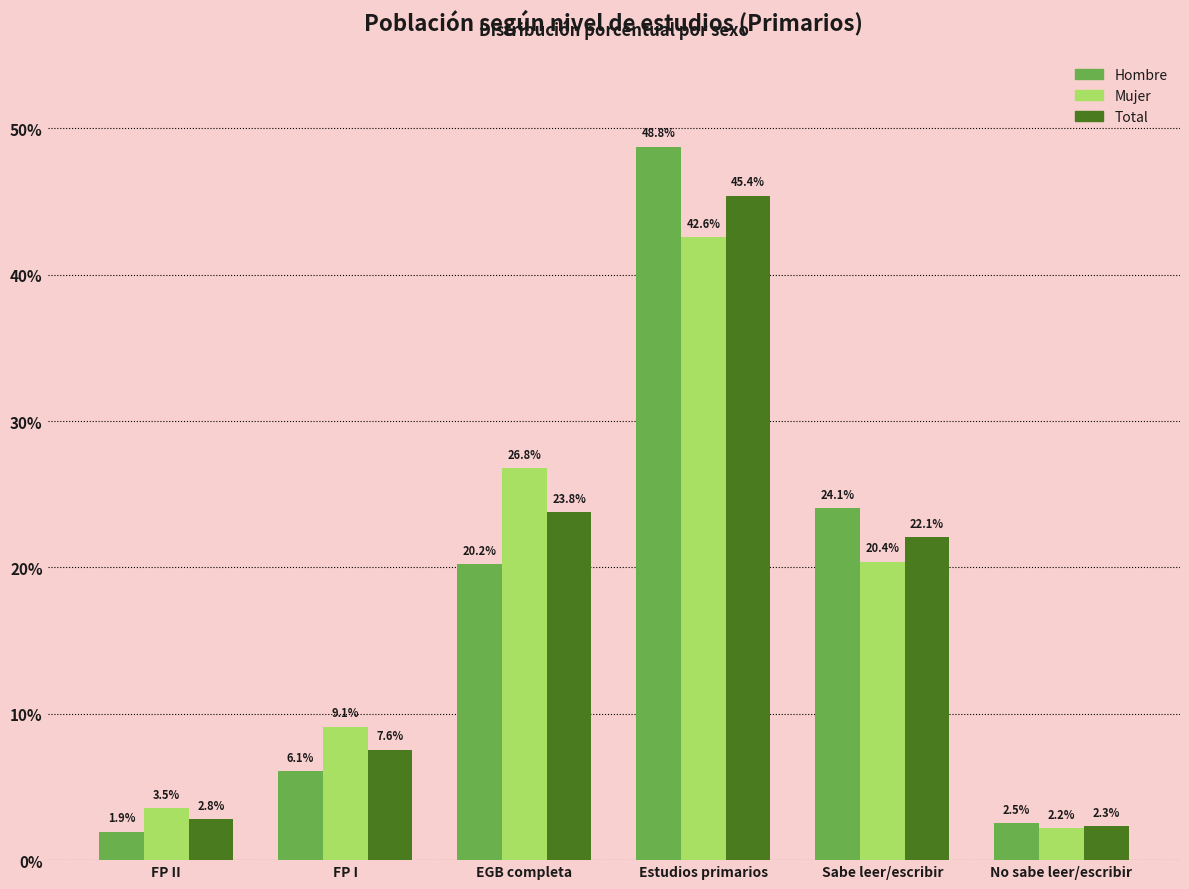

How many groups of bars are there?

6